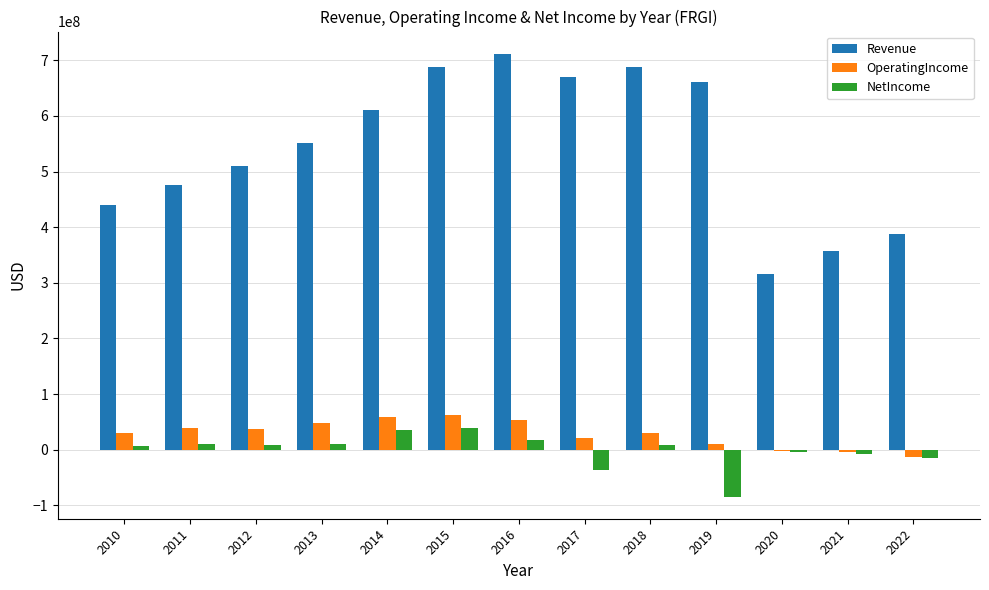

How many categories are shown in the chart?

13